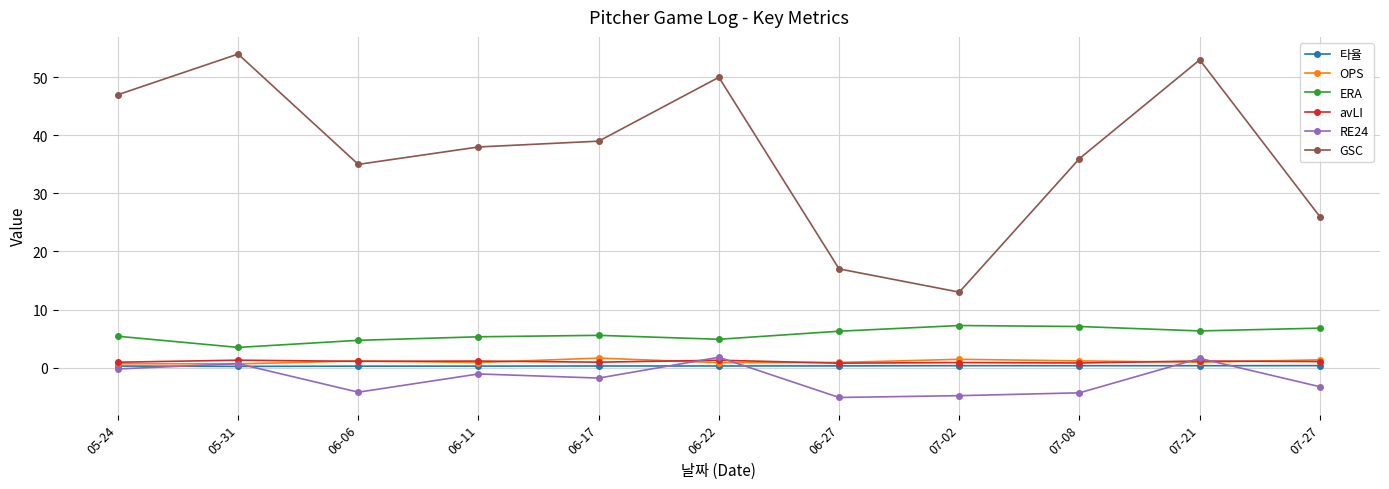

True or false: avLI has more than 0 points higher than both neighbors.

True